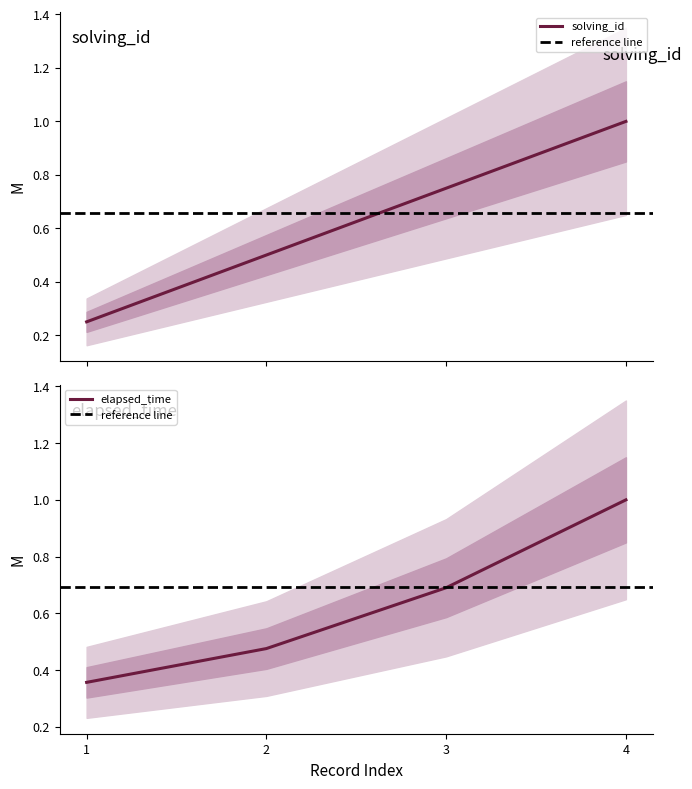

Is the value of solving_id at 3 greater than the value of elapsed_time at 2?

Yes